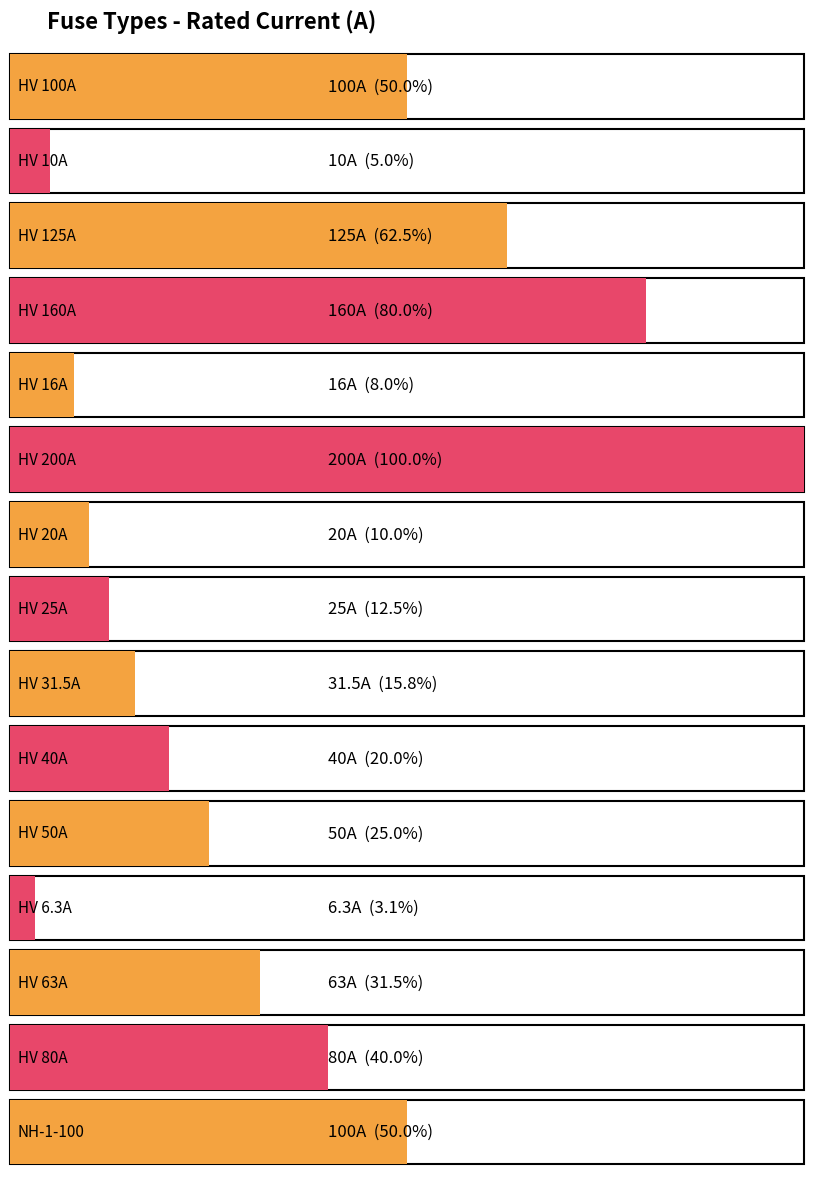

What is the approximate value at HV 63A?

63.0